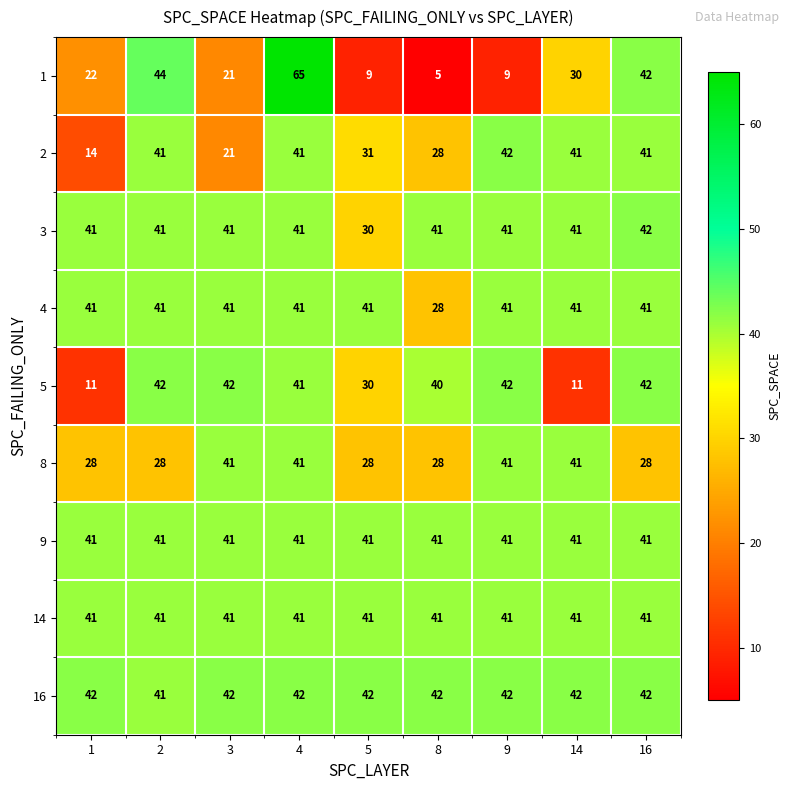

What value does the 4 series have at 9, to the nearest 10?

40